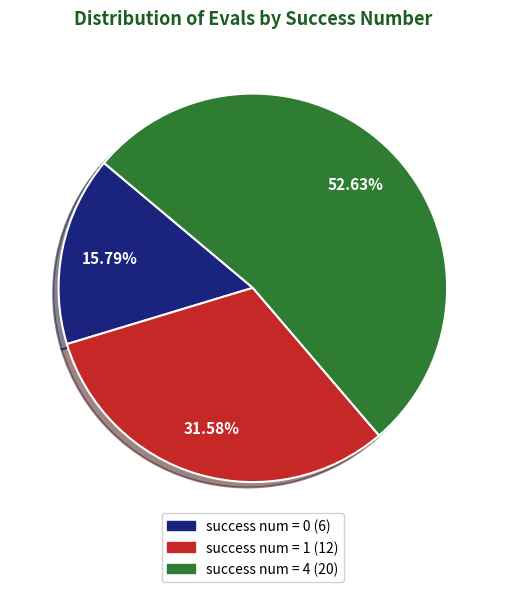

Is there a majority slice in this chart?

Yes